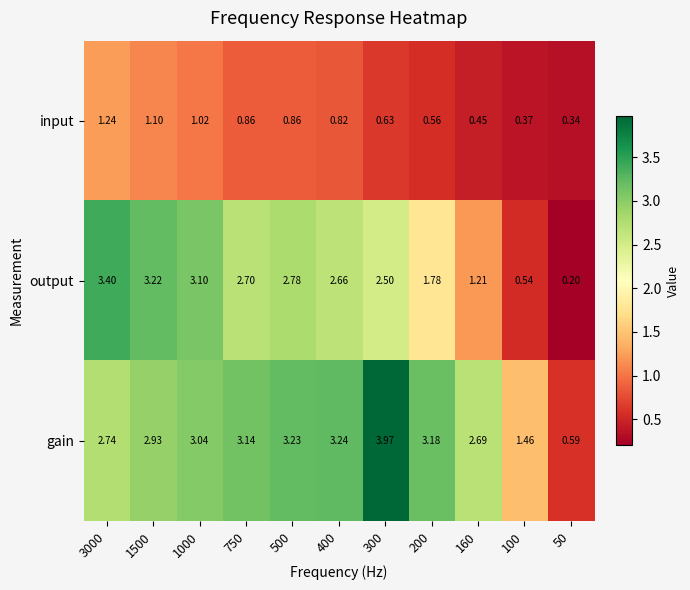

List the series in order of their peak value, highest first.

gain, output, input